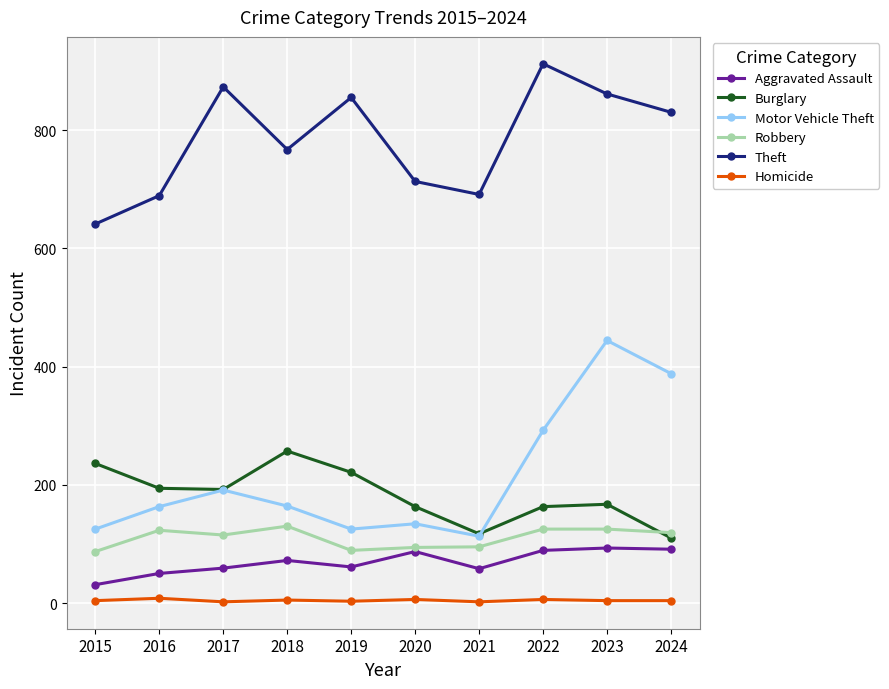

What is the difference between the second highest and minimum values in the Aggravated Assault series?

60